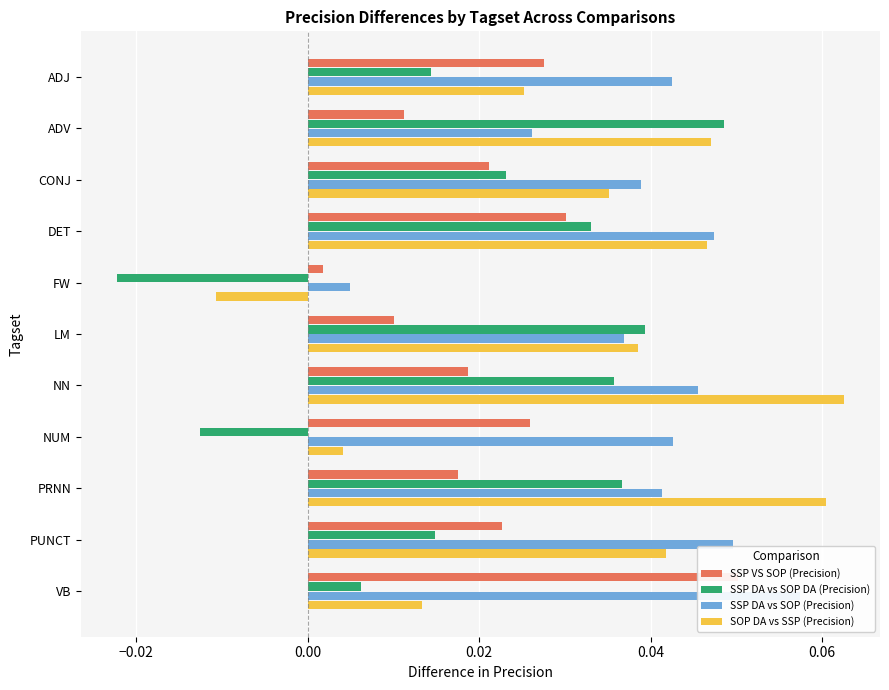

Count the number of categories in the chart.

11